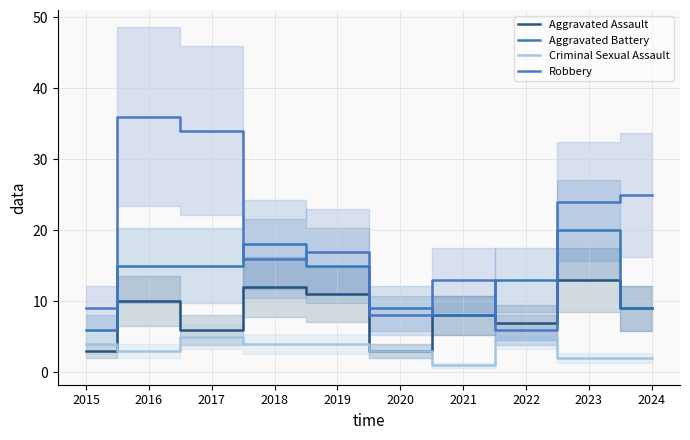

True or false: Robbery has more than 1 interior local peaks.

True